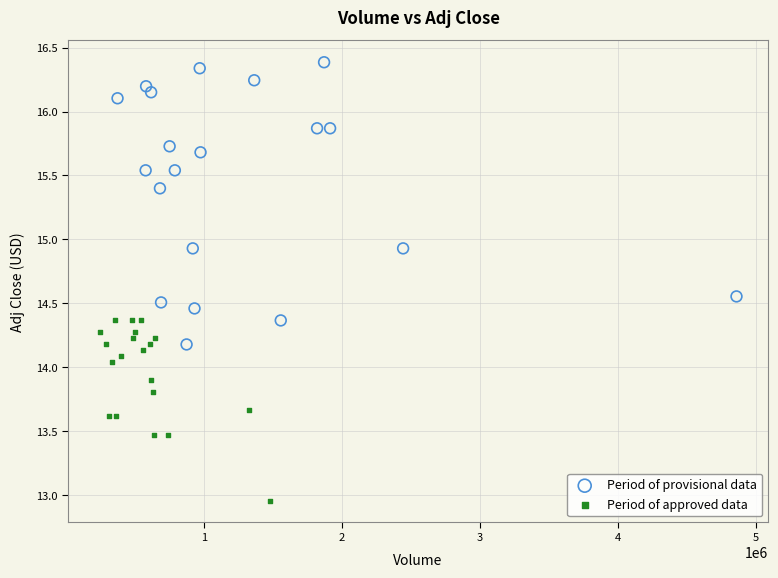

Which series reaches the maximum Y coordinate?

Period of provisional data